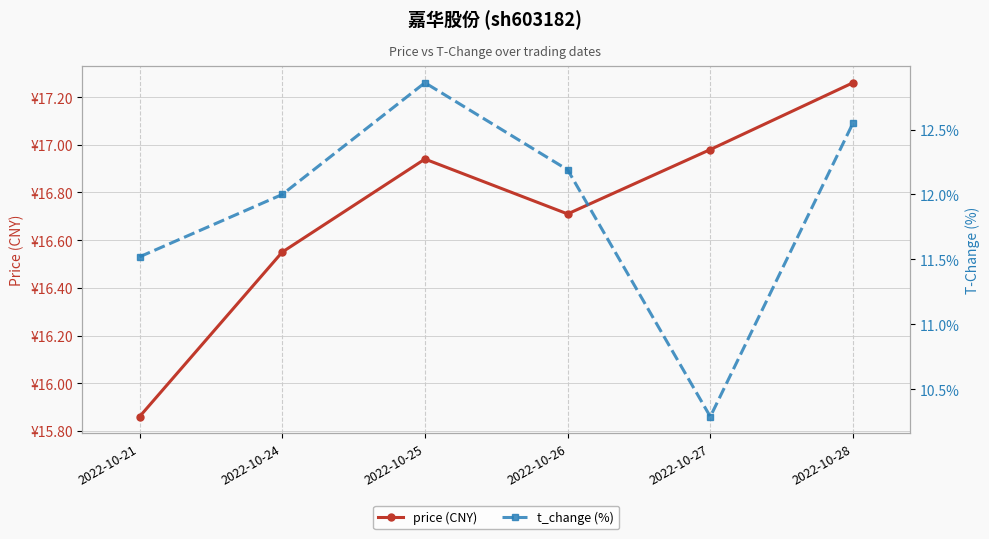

Which series has the largest total across all categories?

price (CNY)